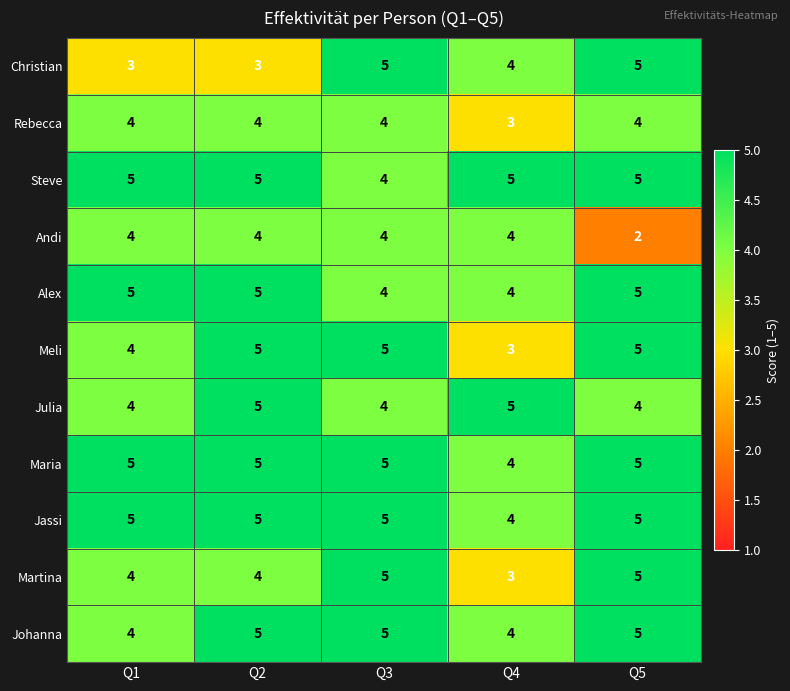

True or false: Julia has a value of 5 at Q4.

True